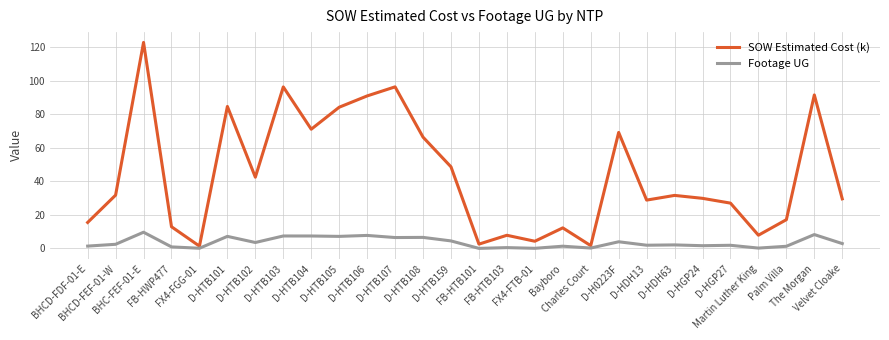

What position from the right is Martin Luther King?

4